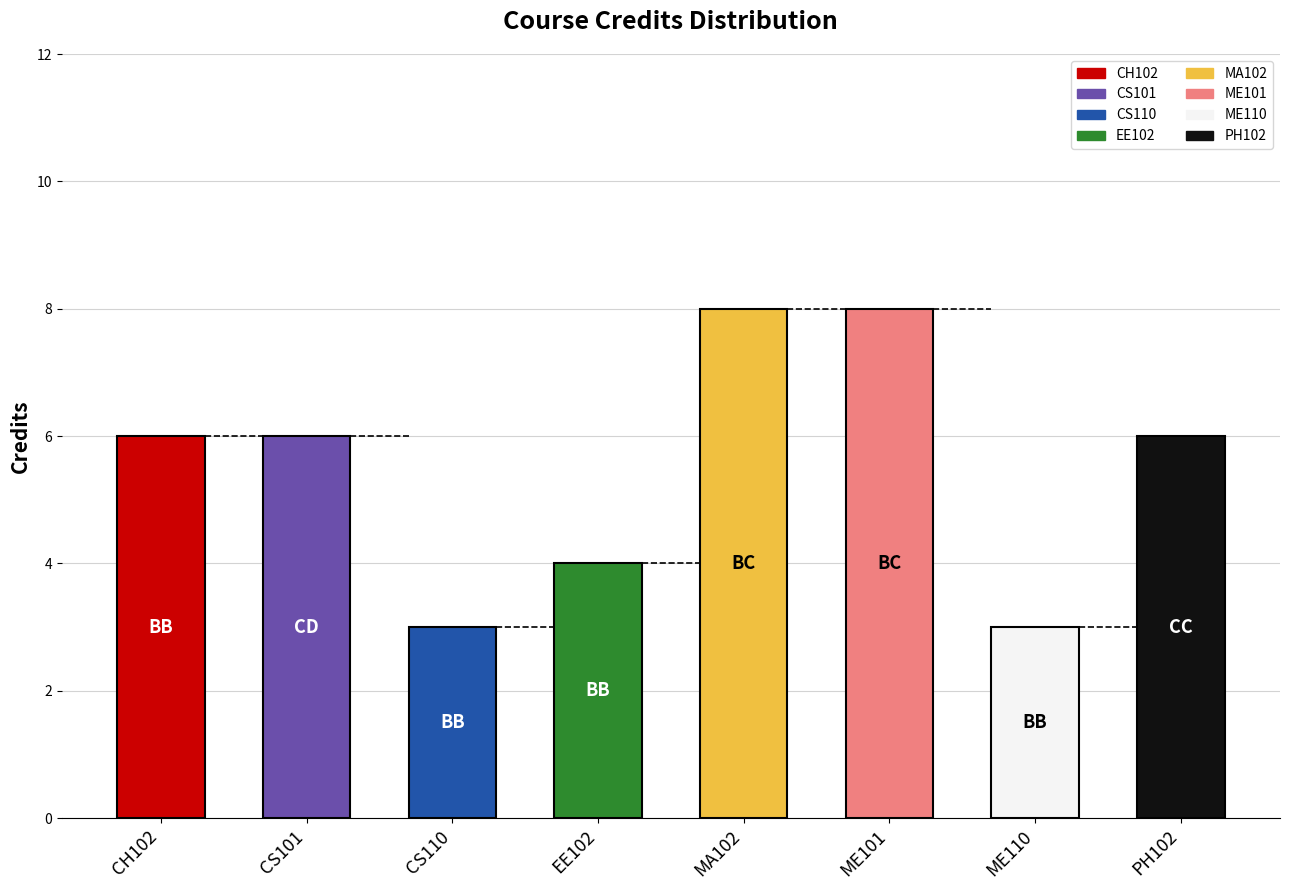

Where does the data first go above 6?

MA102